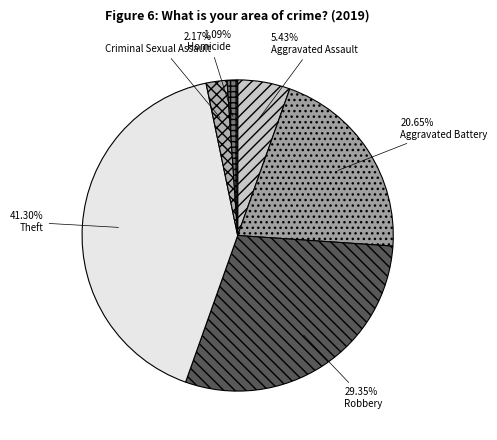

To the nearest percent, what is the difference between the largest and smallest slice percentages?

40%